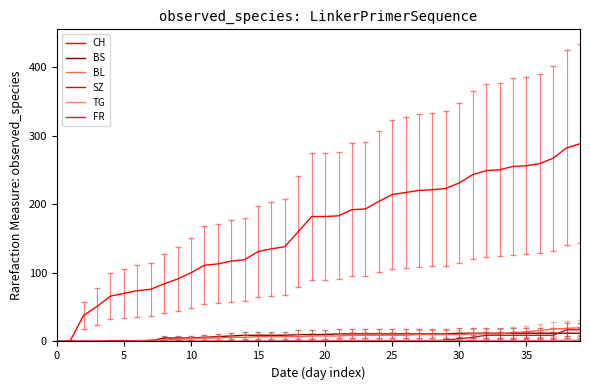

Which series has the widest spread of values?

CH